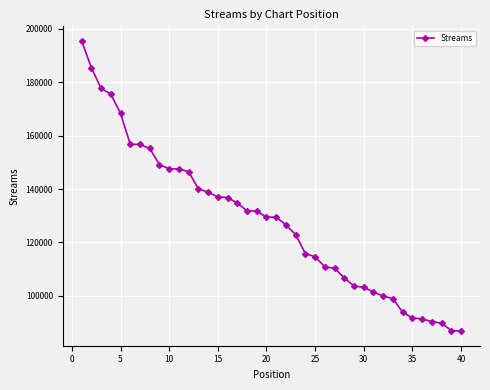

What is the difference between the second highest and second lowest values?

98493